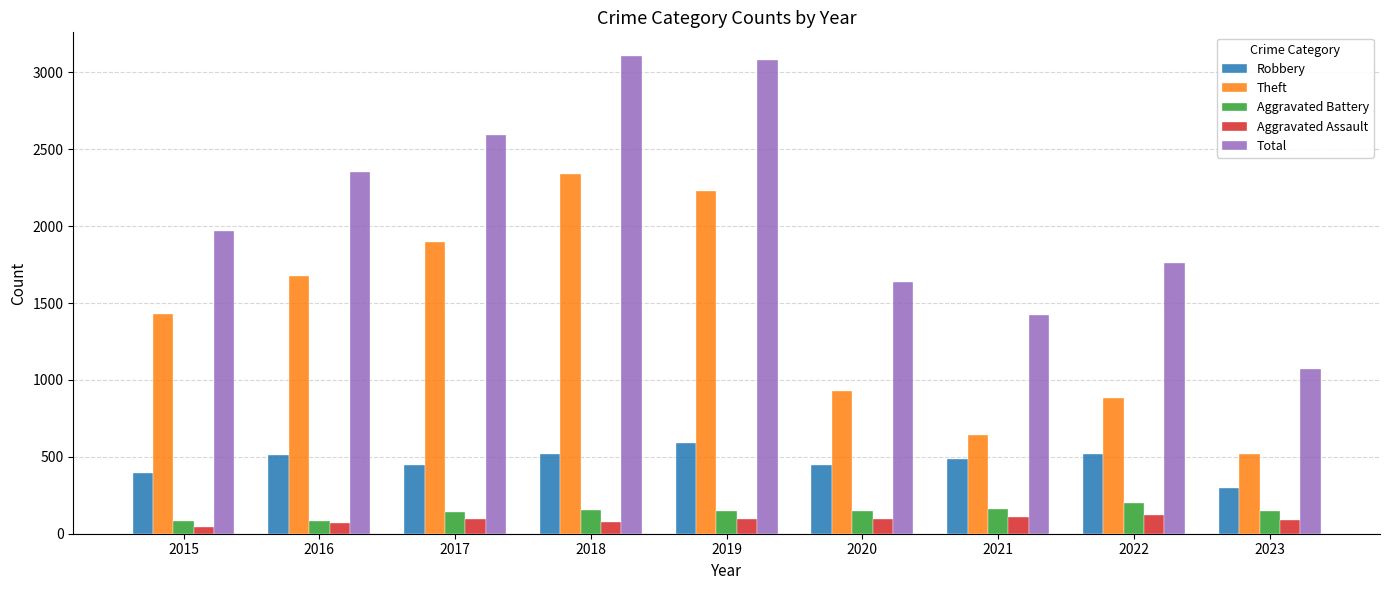

Count the number of categories in the chart.

9